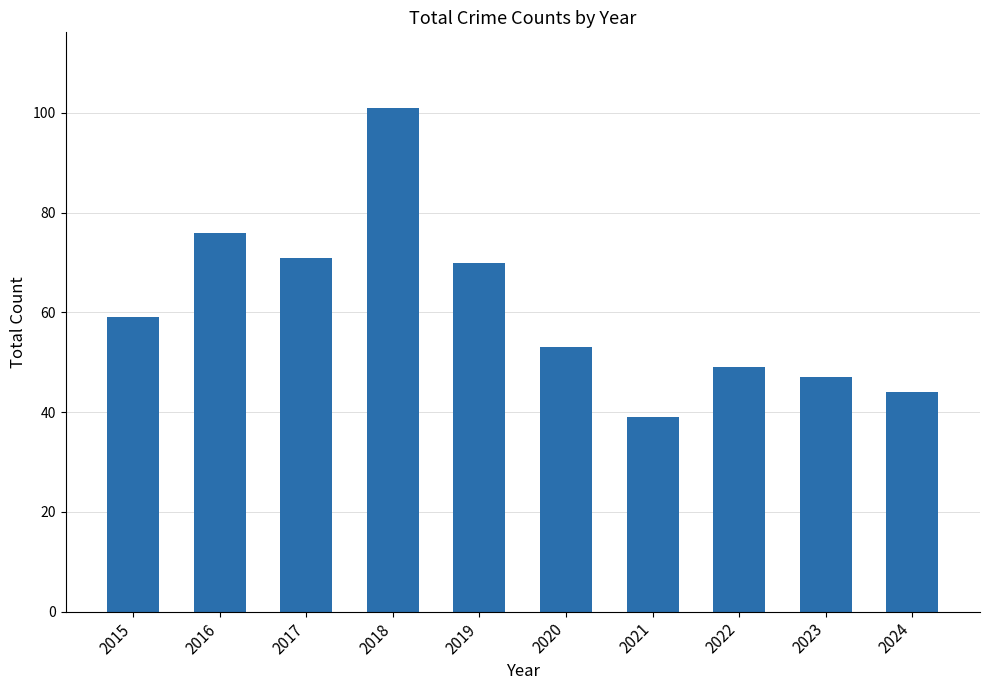

Reading left to right, transcribe all the data shown in this chart.

59	76	71	101	70	53	39	49	47	44